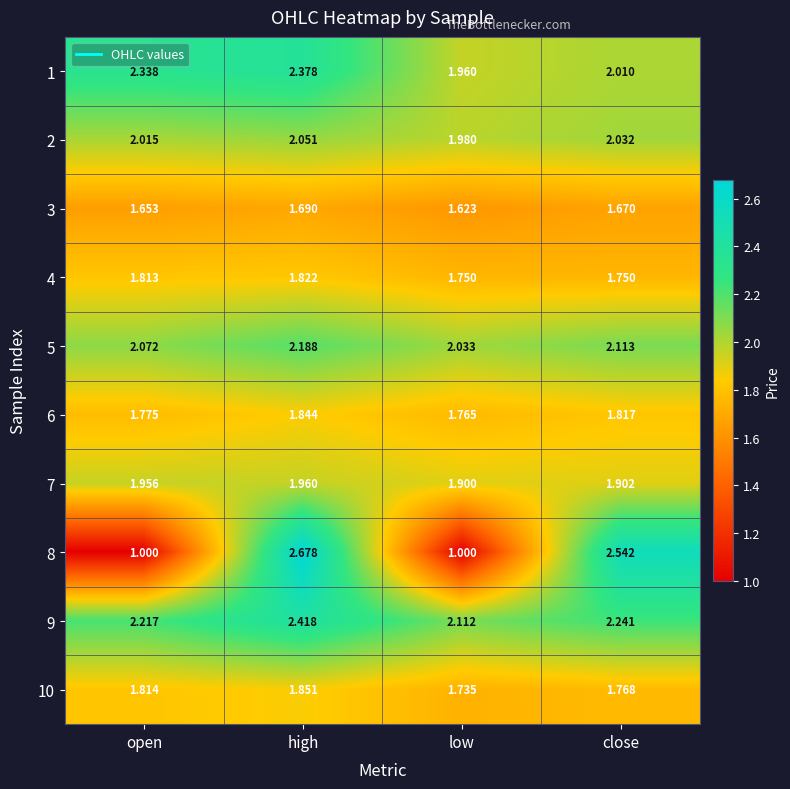

At which category is the sum across all series the highest?

high